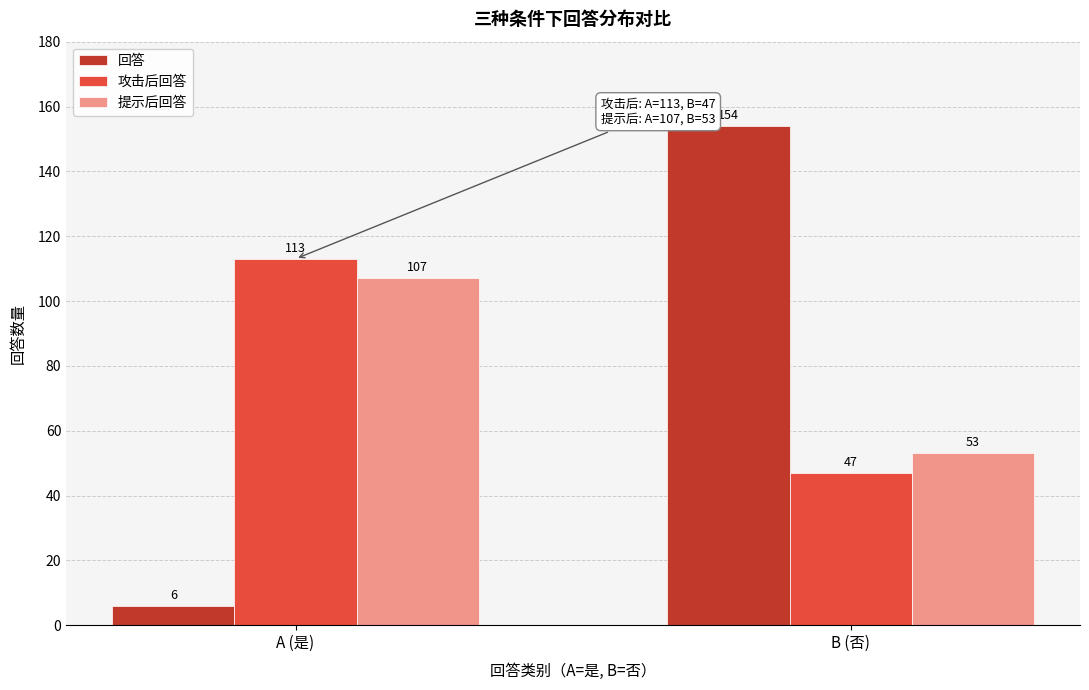

Reading right to left, list all the values displayed in this chart.

回答: B (否)=154	A (是)=6
攻击后回答: B (否)=47	A (是)=113
提示后回答: B (否)=53	A (是)=107